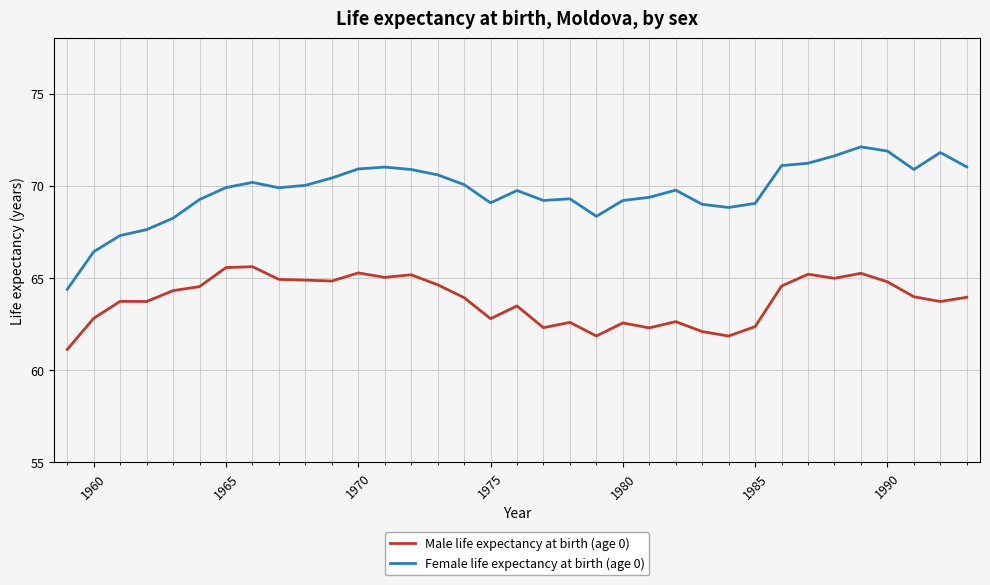

Which series has the largest range (max minus min)?

Female life expectancy at birth (age 0)